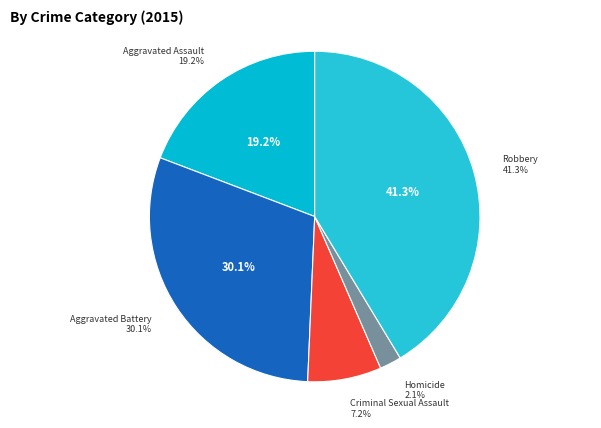

Is it true that Robbery is 41% of the pie?

True